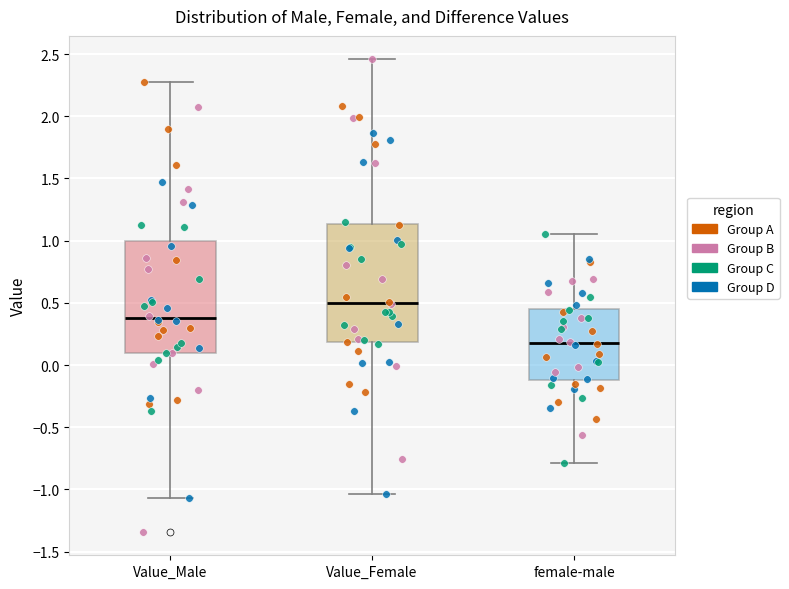

Which box is the tallest, from its lower edge to its upper edge?

Value_Female